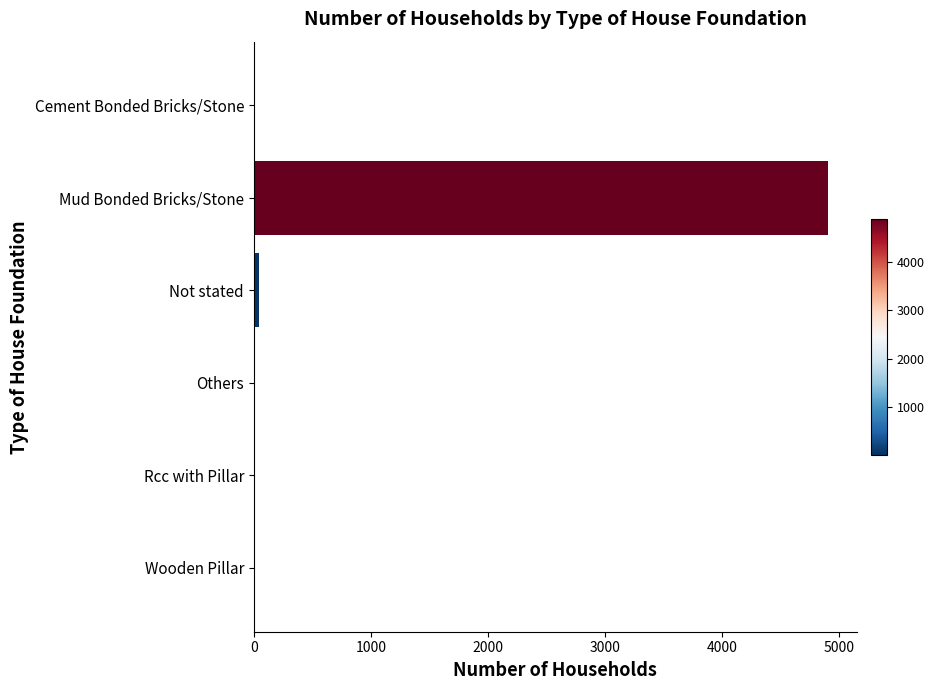

What is the greatest value displayed?

4906